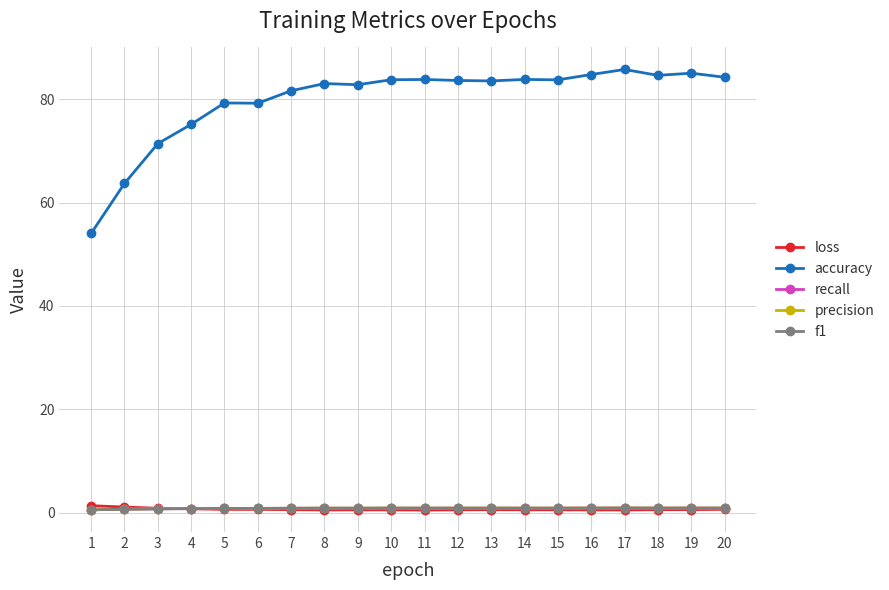

True or false: recall has more than 2 points higher than both neighbors.

True